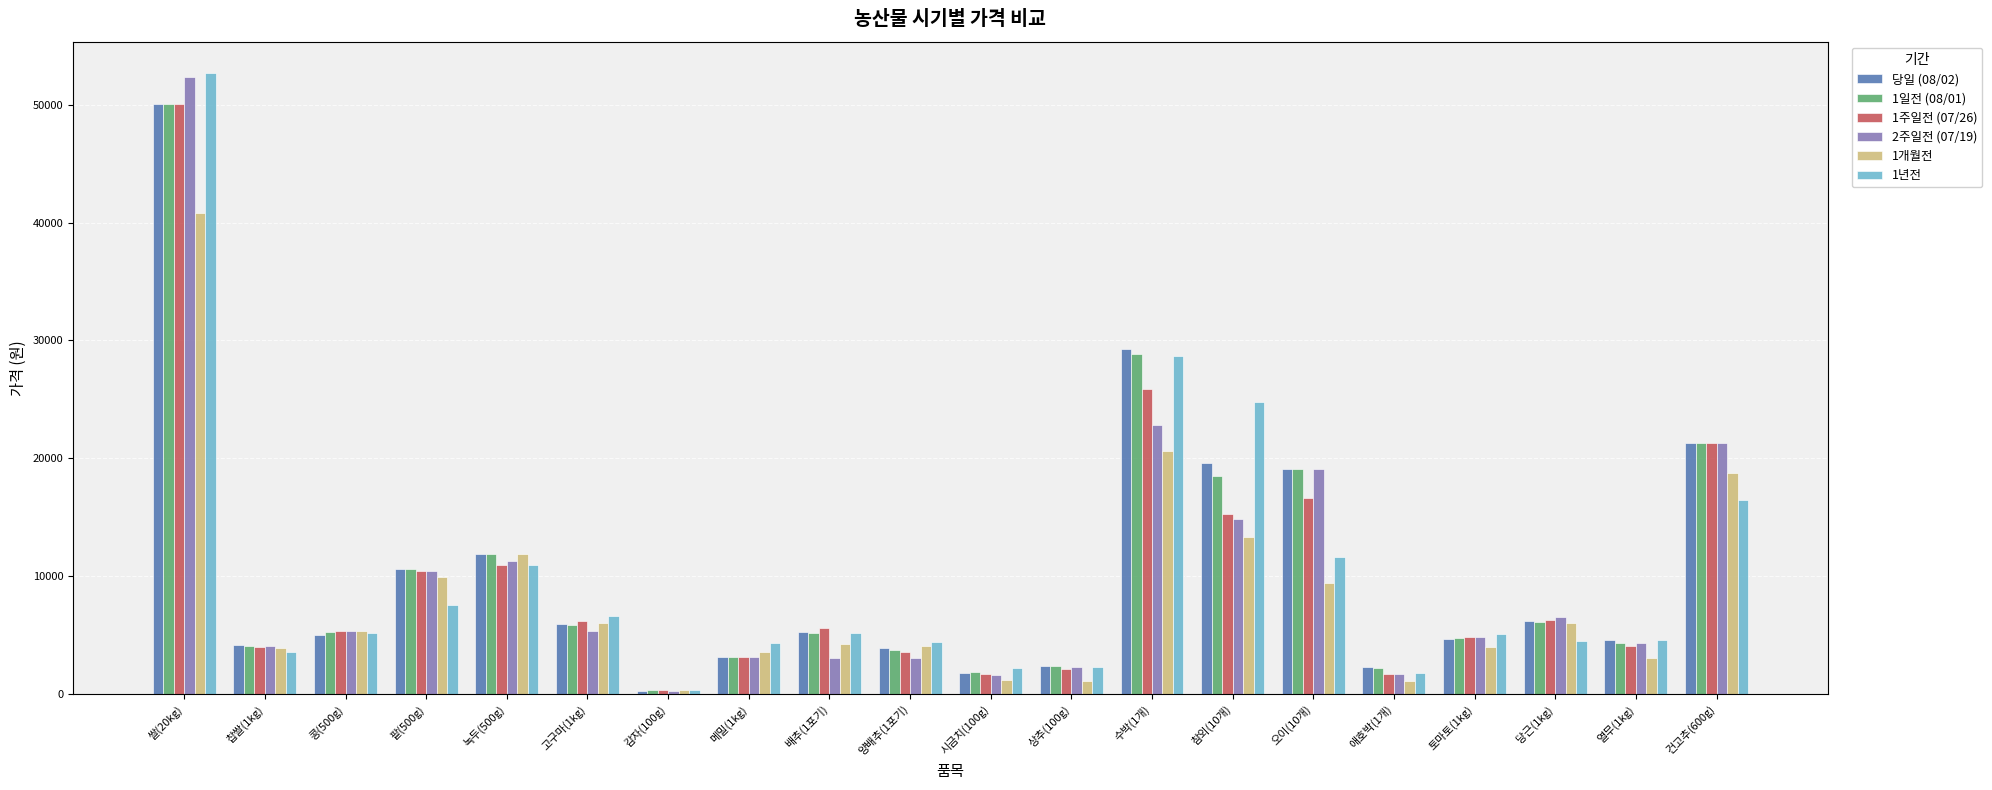

At which label does 1개월전 reach its peak?

쌀(20kg)